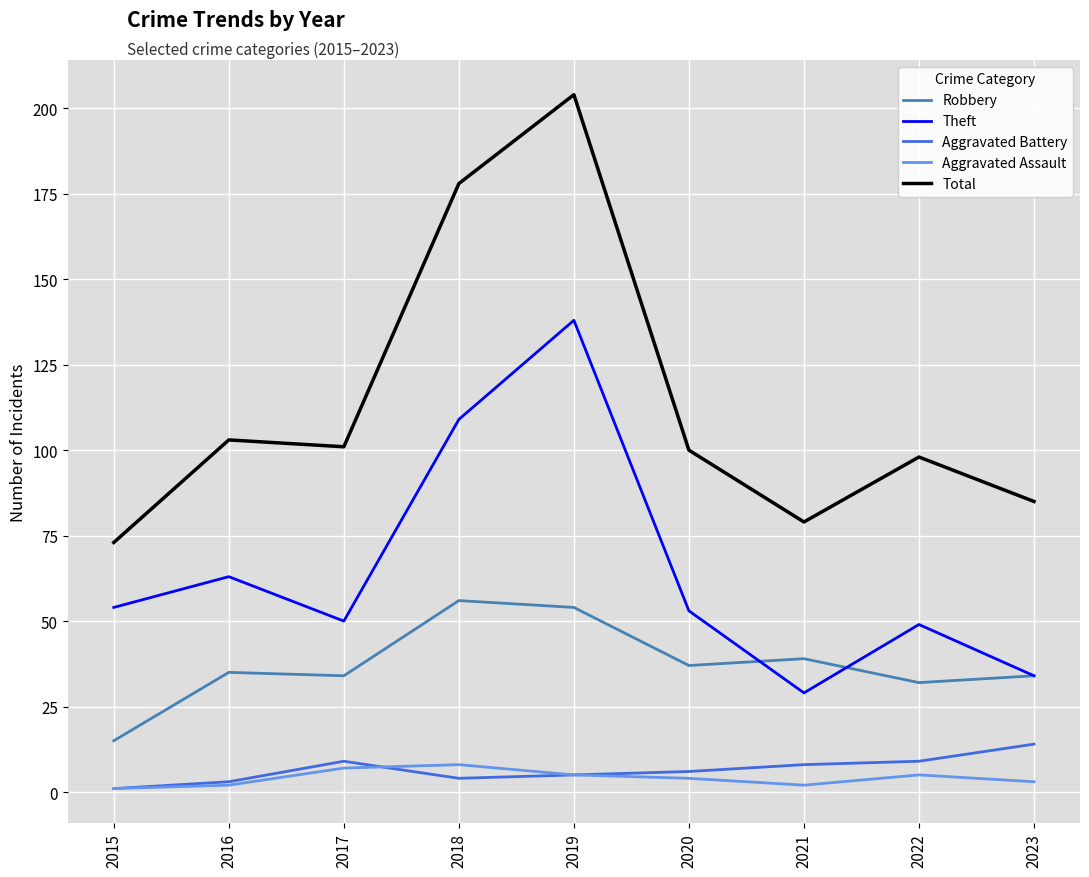

True or false: Total and Robbery intersect in this chart.

False